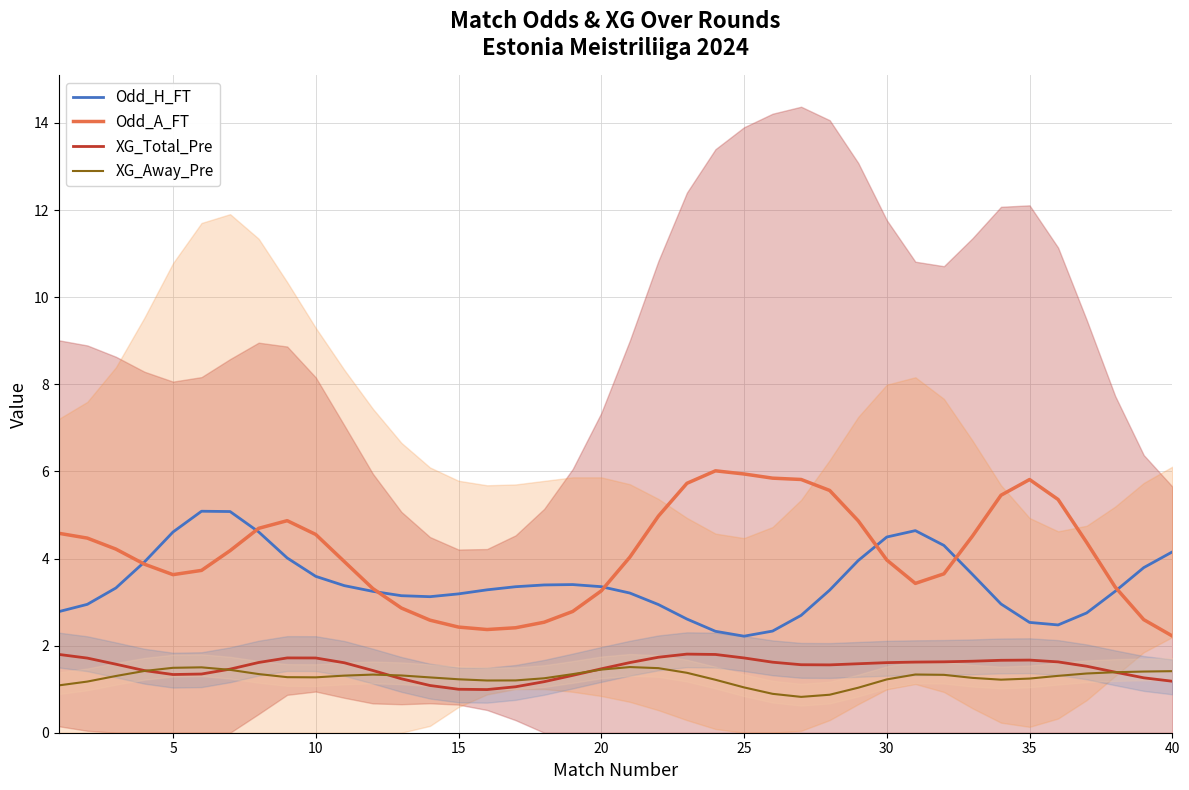

True or false: Odd_H_FT and XG_Away_Pre cross at least once.

False